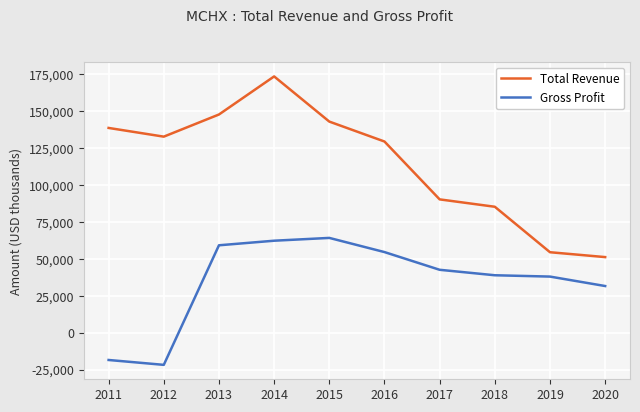

At how many categories does at least one series exceed 100091?

6